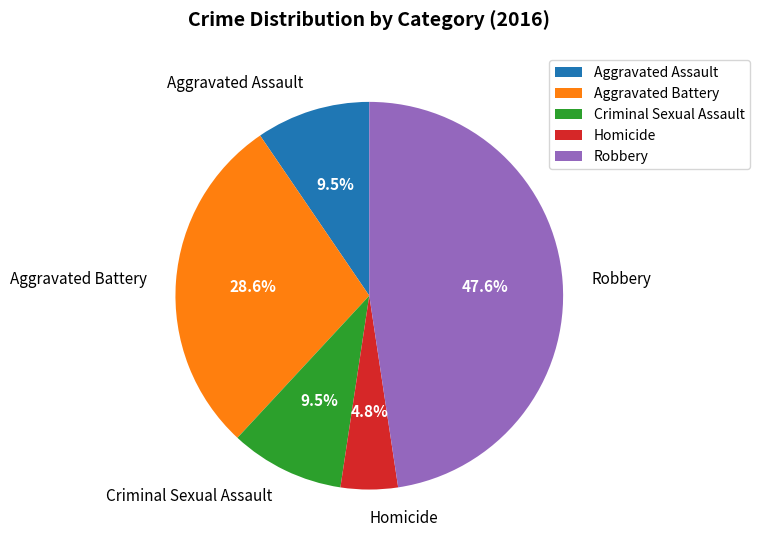

Is the sum of Aggravated Battery and Robbery greater than half?

Yes